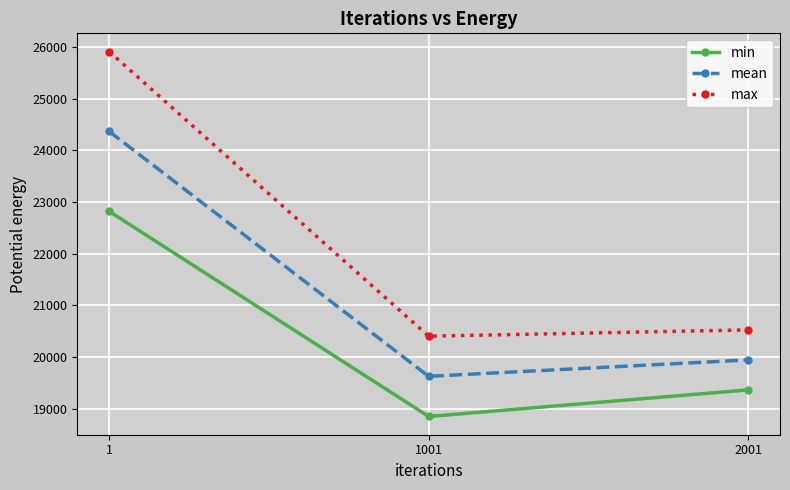

Where does the mean series first go above 19946?

1